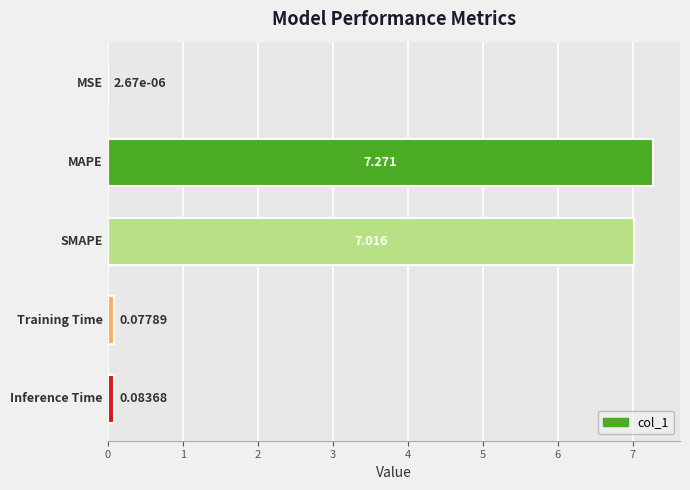

Are the bars horizontal?

Yes